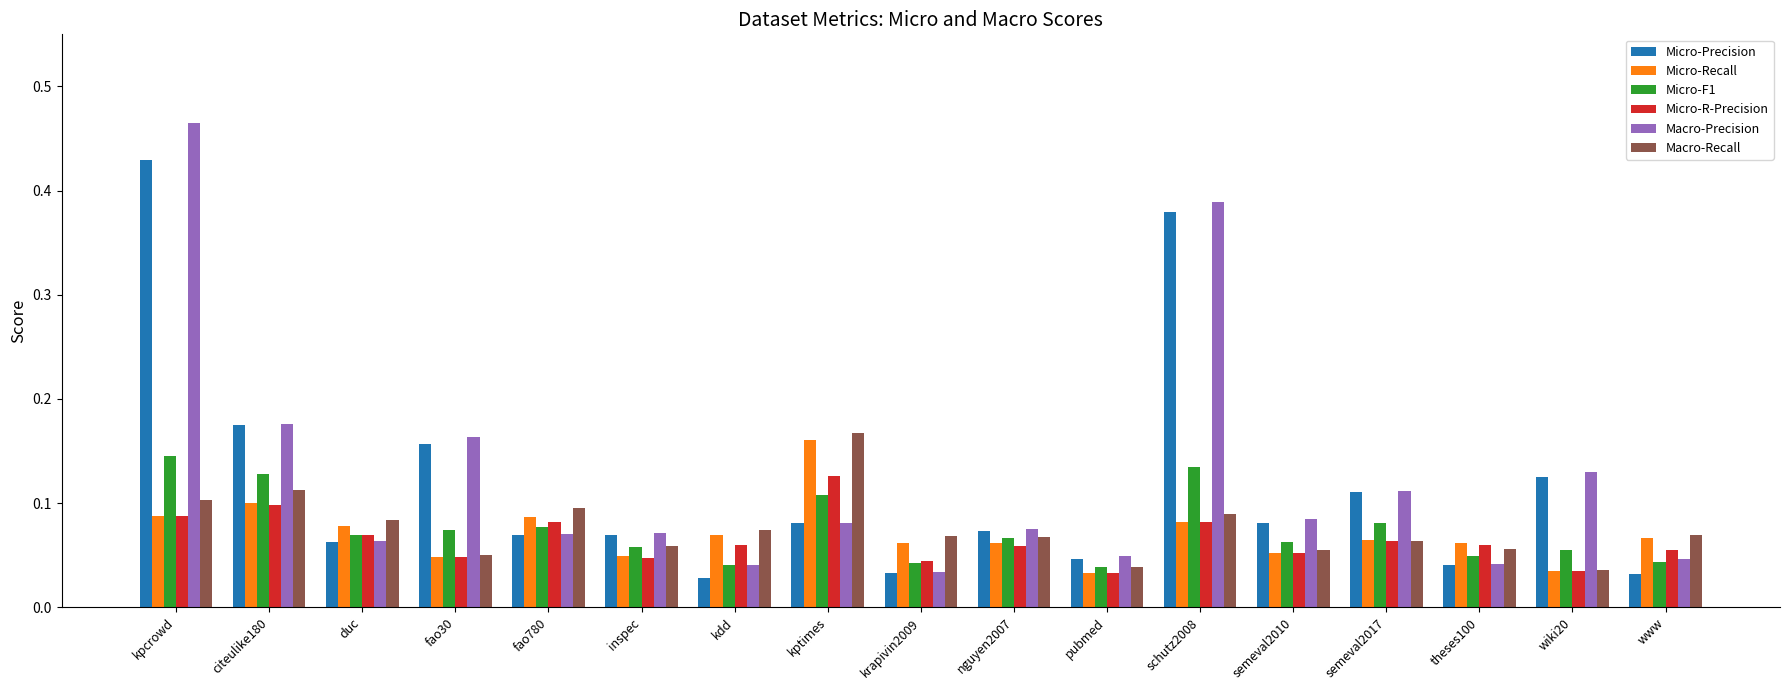

At which category is the sum across all series the highest?

kpcrowd